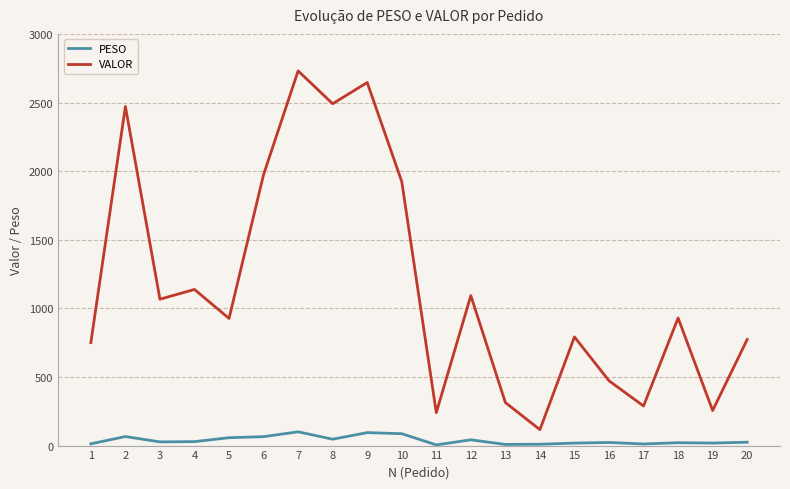

Does the chart have visible grid lines?

Yes